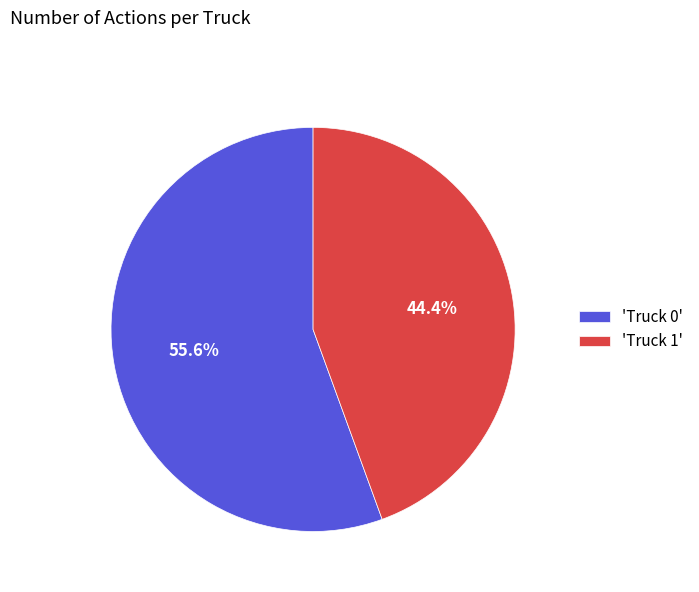

Does 'Truck 1' represent more than half of the total?

No